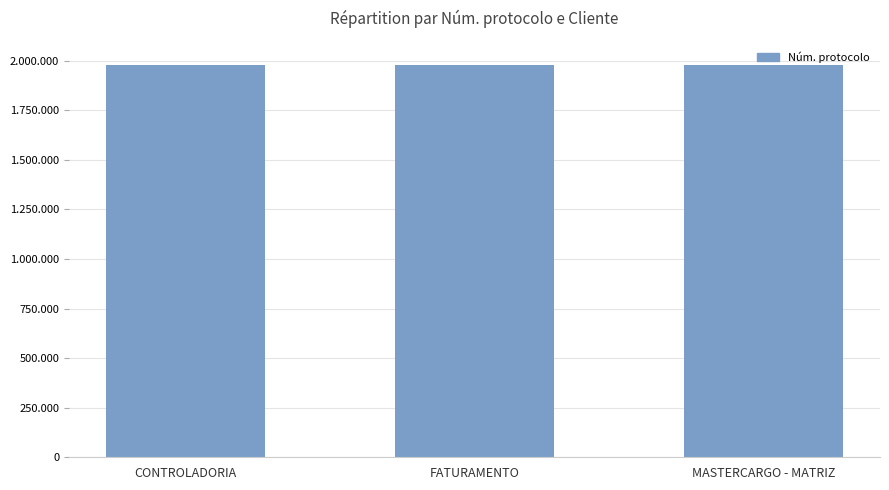

Are the bars horizontal?

No